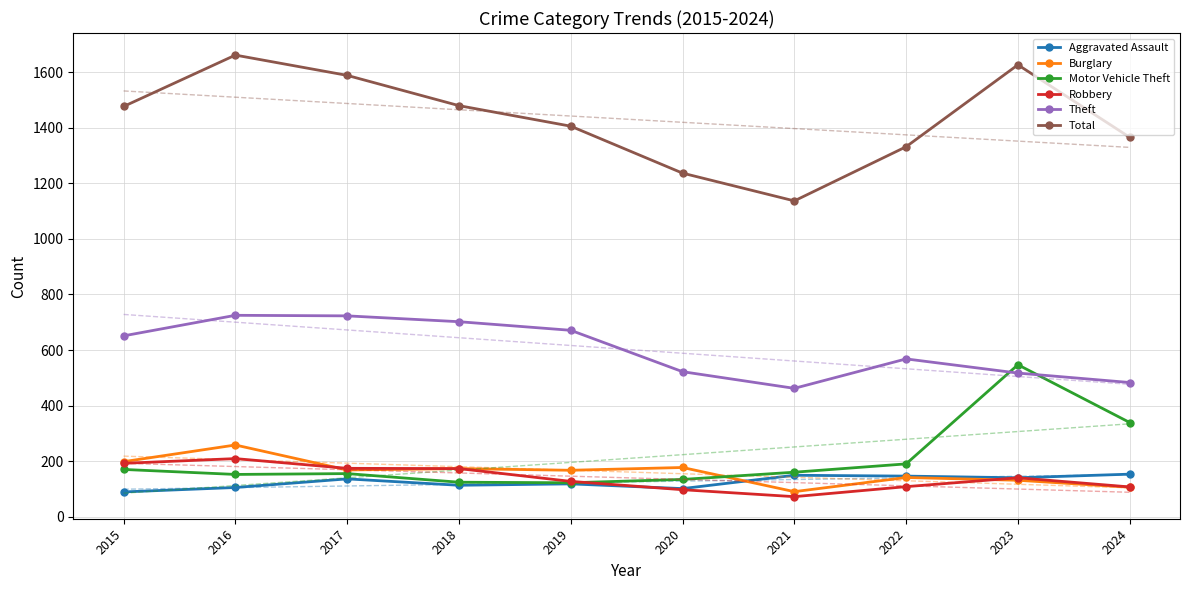

Which series has the largest total across all categories?

Total